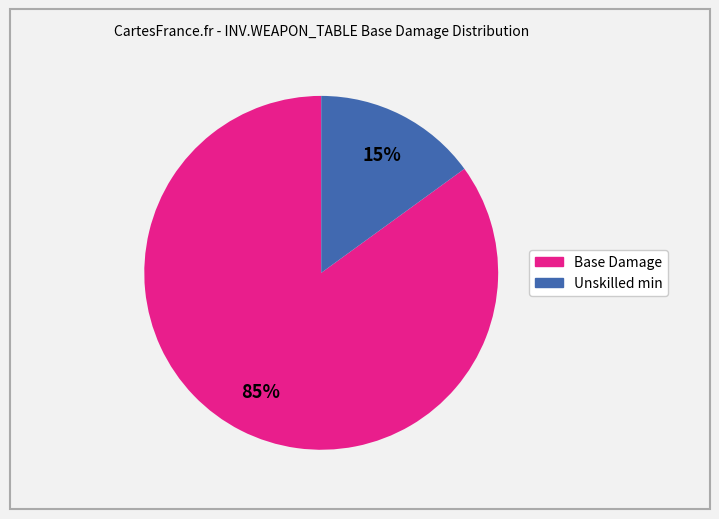

The Base Damage slice represents 85% of the pie. True or false?

True